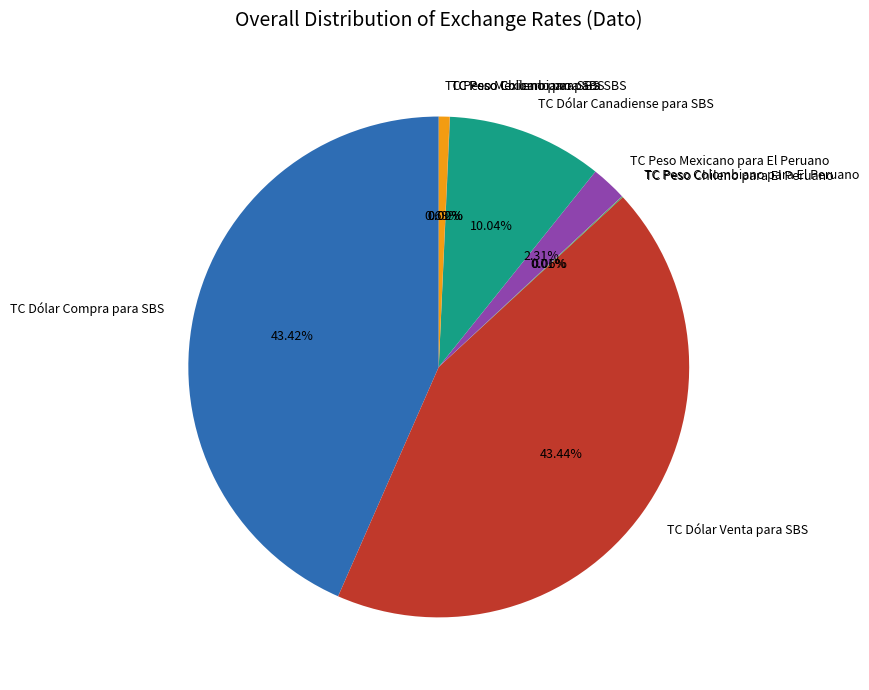

Between TC Peso Mexicano para El Peruano and TC Dólar Canadiense para SBS, which is larger?

TC Dólar Canadiense para SBS